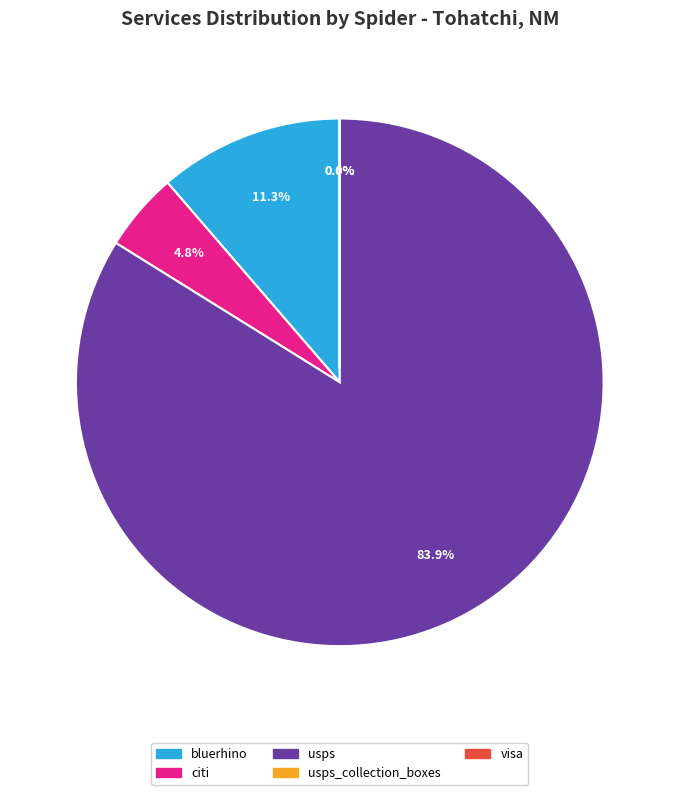

Is there a majority slice in this chart?

Yes